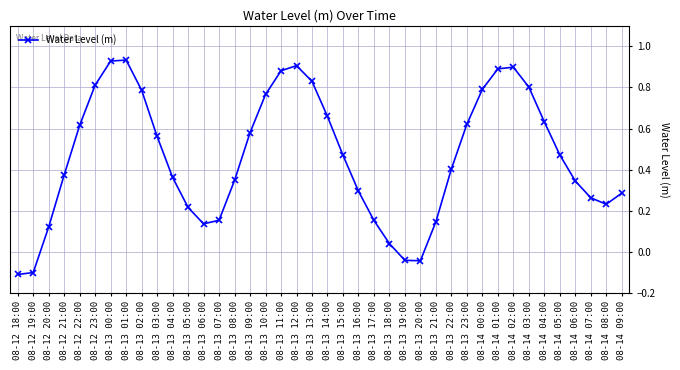

Is it true that the value at 08-13 12:00 is 0.9?

True